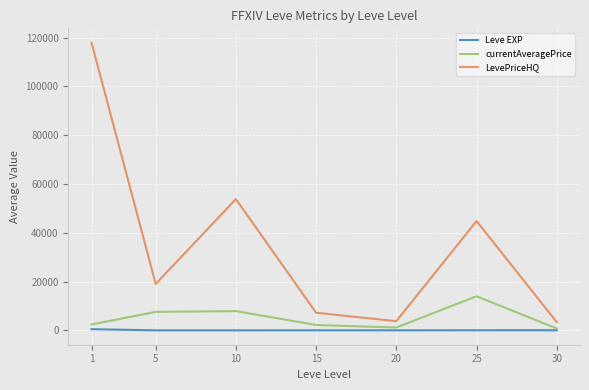

How many interior local peaks does the currentAveragePrice series have?

2